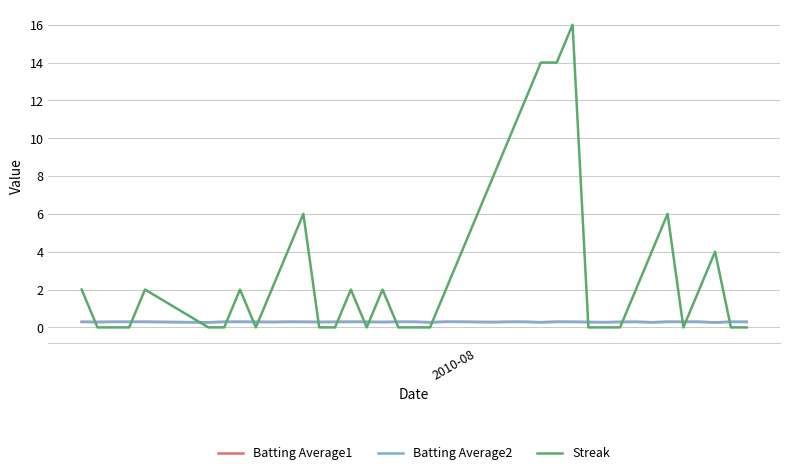

What is the highest value of the Batting Average1 series?

0.3